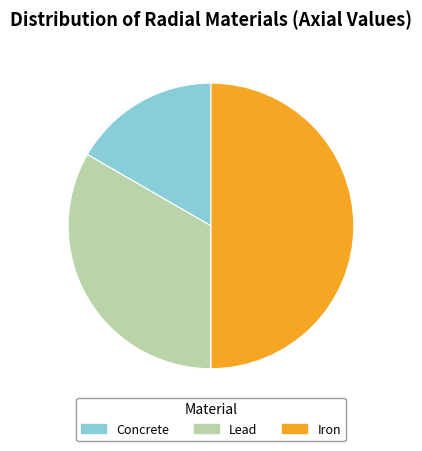

True or false: Concrete accounts for 17% of the total.

True